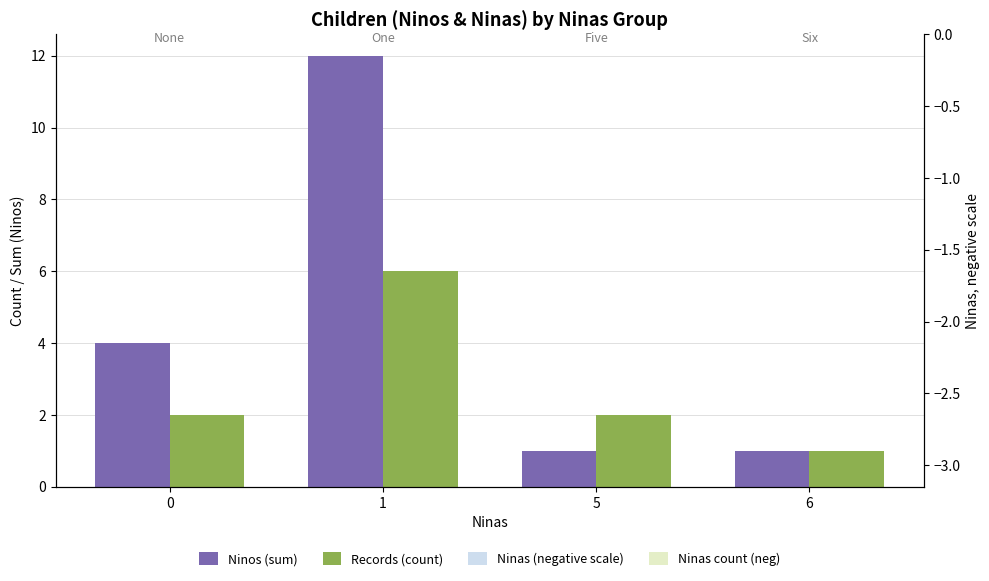

How many series are shown in this chart?

4